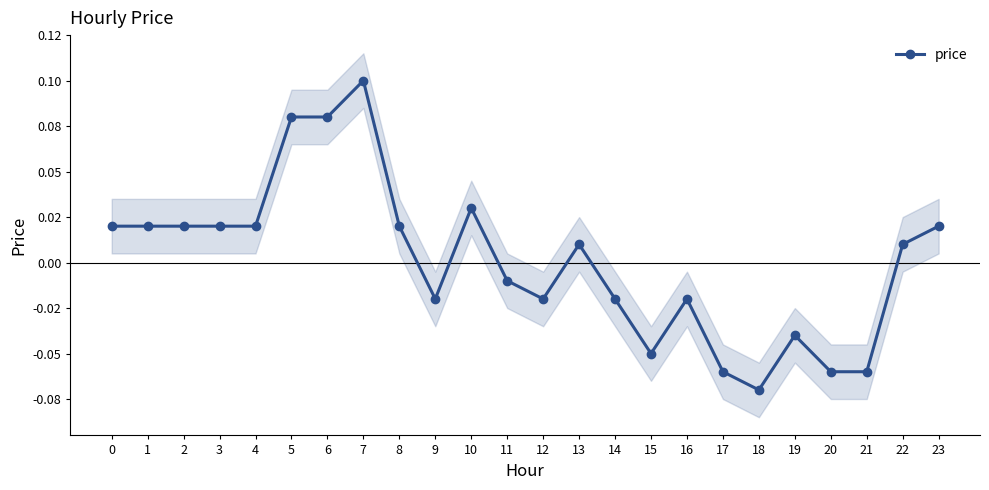

Rank the categories by value from highest to lowest.

7, 5, 6, 10, 0, 1, 2, 3, 4, 8, 23, 13, 22, 11, 9, 12, 14, 16, 19, 15, 17, 20, 21, 18